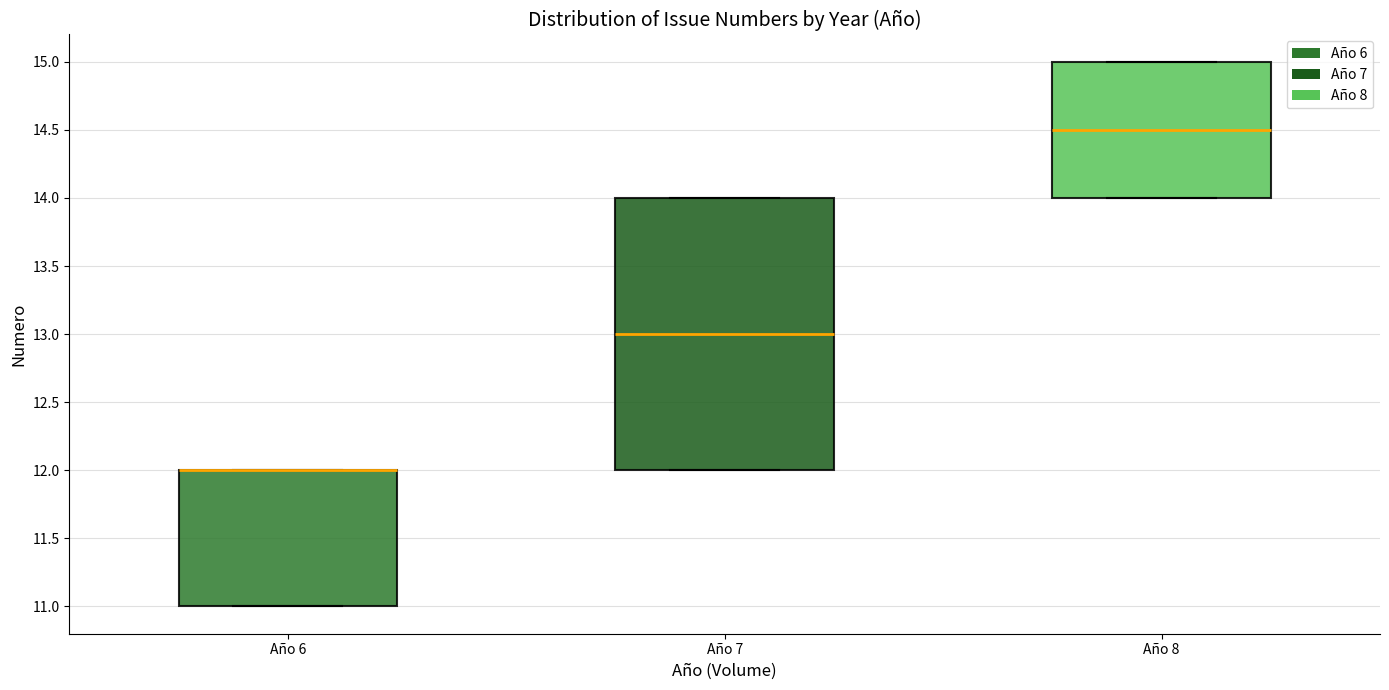

Reading left to right, read every box against the y-axis: the position of its median line, the range the box covers, and the ends of its whiskers. The values are not printed on the chart, so give them approximately, as read against the axis.

Año 6: median 12.0 (drawn on the box's upper edge), box 11.0 to 12.0, whiskers 11.0 to 12.0
Año 7: median 13.0, box 12.0 to 14.0, whiskers 12.0 to 14.0
Año 8: median 14.5, box 14.0 to 15.0, whiskers 14.0 to 15.0